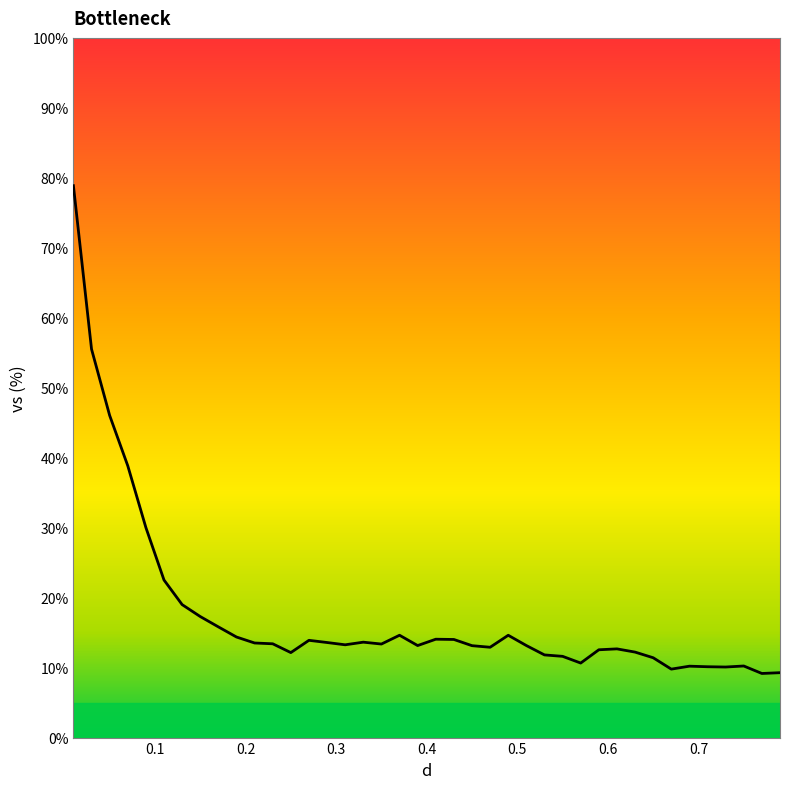

List the labels in order of value, smallest first.

0.77, 0.79, 0.67, 0.73, 0.71, 0.69, 0.75, 0.57, 0.65, 0.55, 0.53, 0.25, 0.63, 0.59, 0.61, 0.47, 0.45, 0.39, 0.51, 0.31, 0.35, 0.23, 0.21, 0.29, 0.33, 0.27, 0.43, 0.41, 0.19, 0.49, 0.37, 0.17, 0.15, 0.13, 0.11, 0.09, 0.07, 0.05, 0.03, 0.01